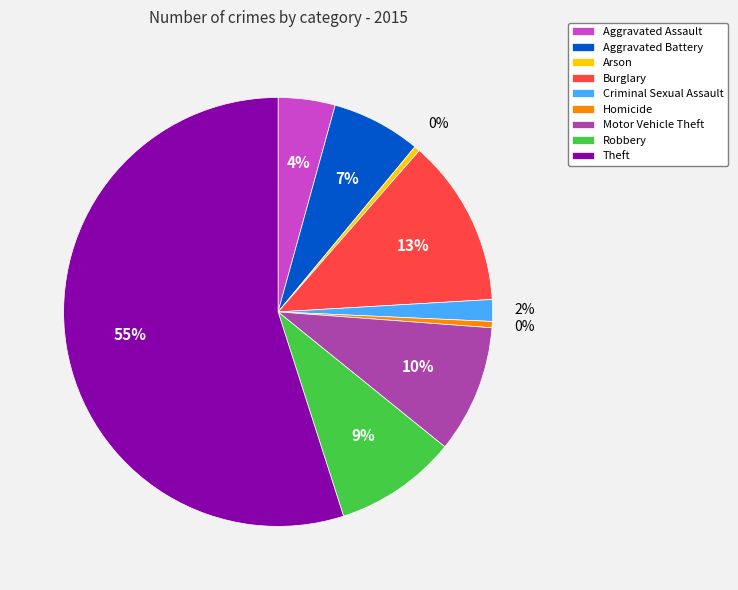

To the nearest percent, what is the difference between the largest and smallest slice percentages?

55%